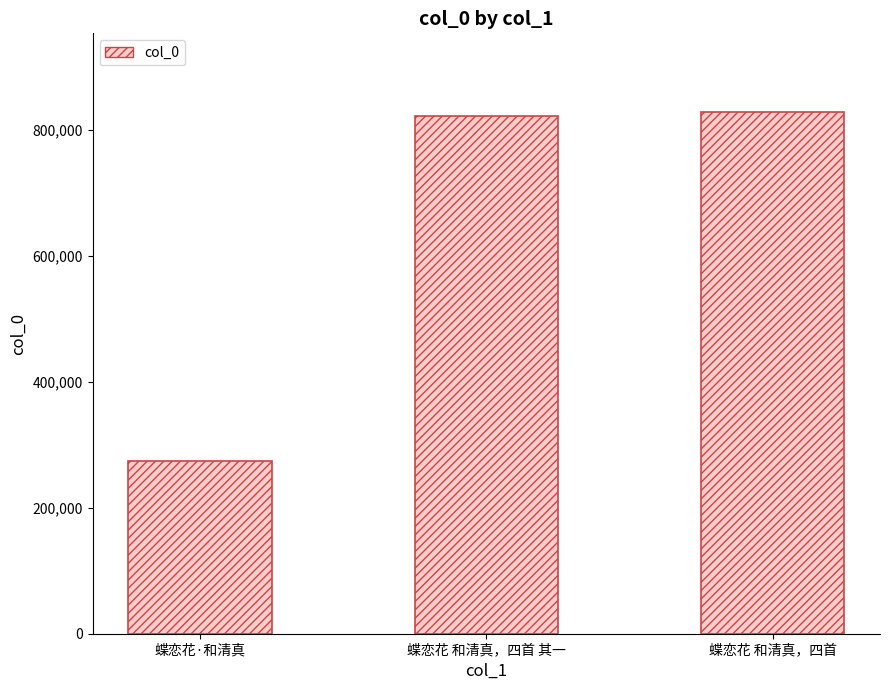

What is the sum of the values at 蝶恋花 和清真，四首 and 蝶恋花·和清真?

1103395